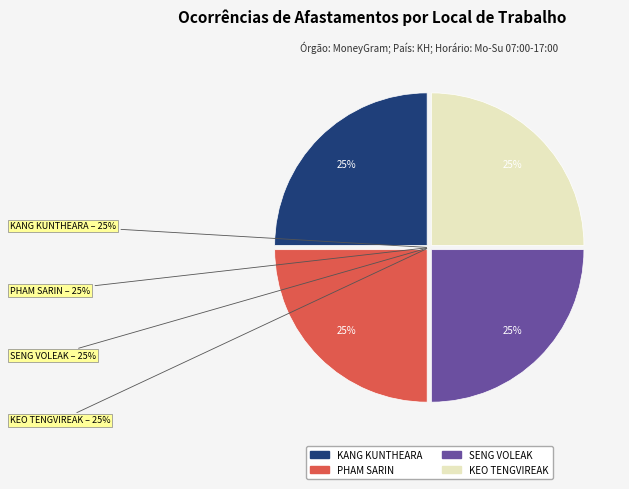

Which slice is the smallest?

KEO TENGVIREAK